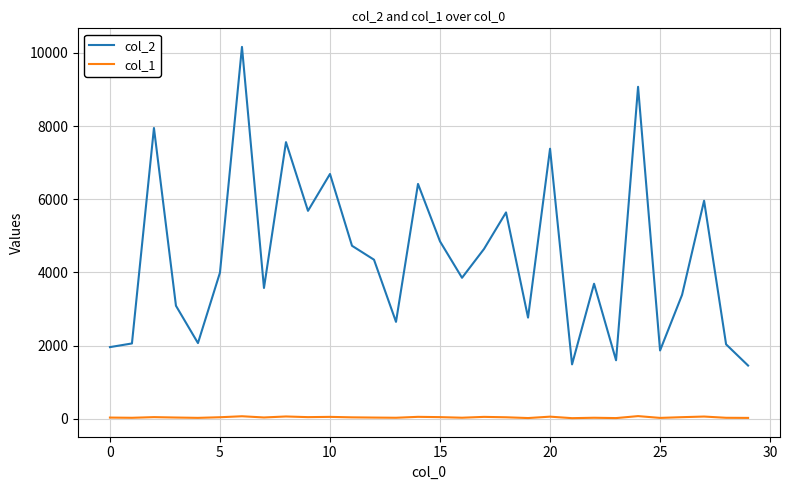

Which series has the widest spread of values?

col_2